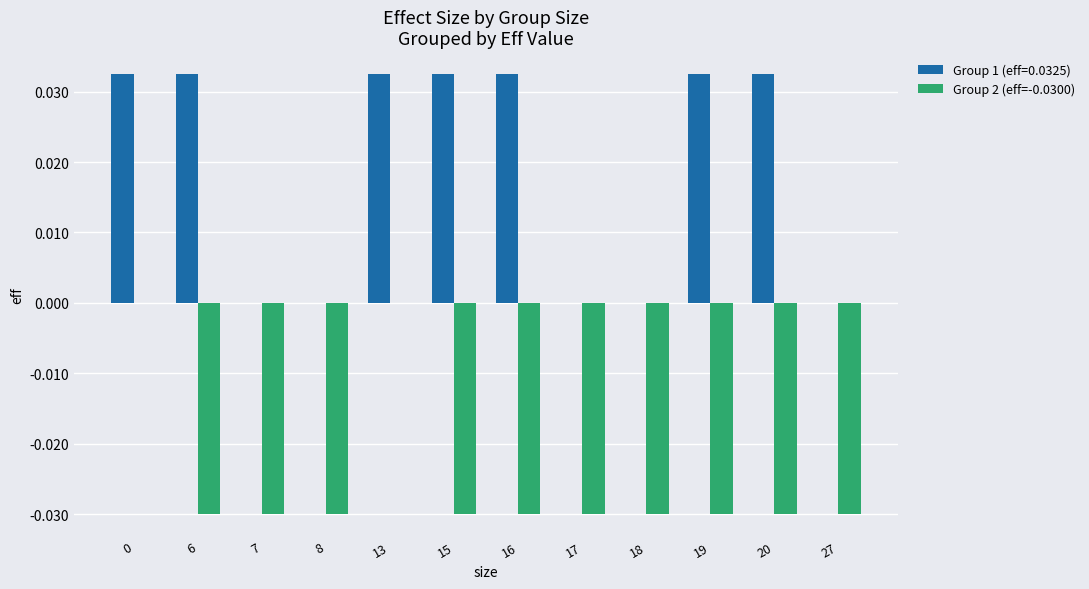

The value of Group 2 (eff=-0.0300) at 6 is -0.0. True or false?

True